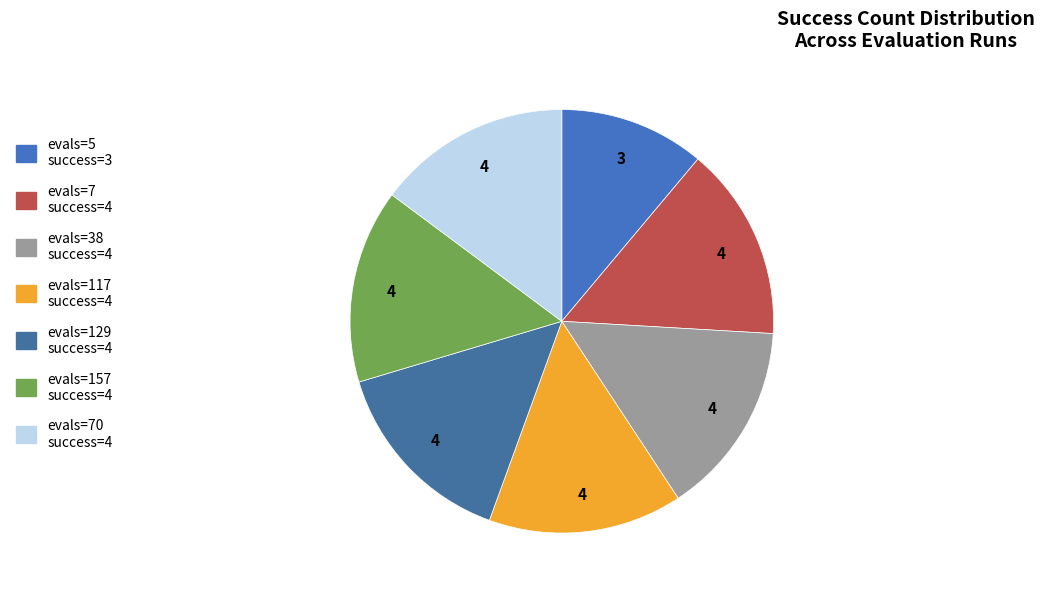

How many segments does this pie chart have?

7